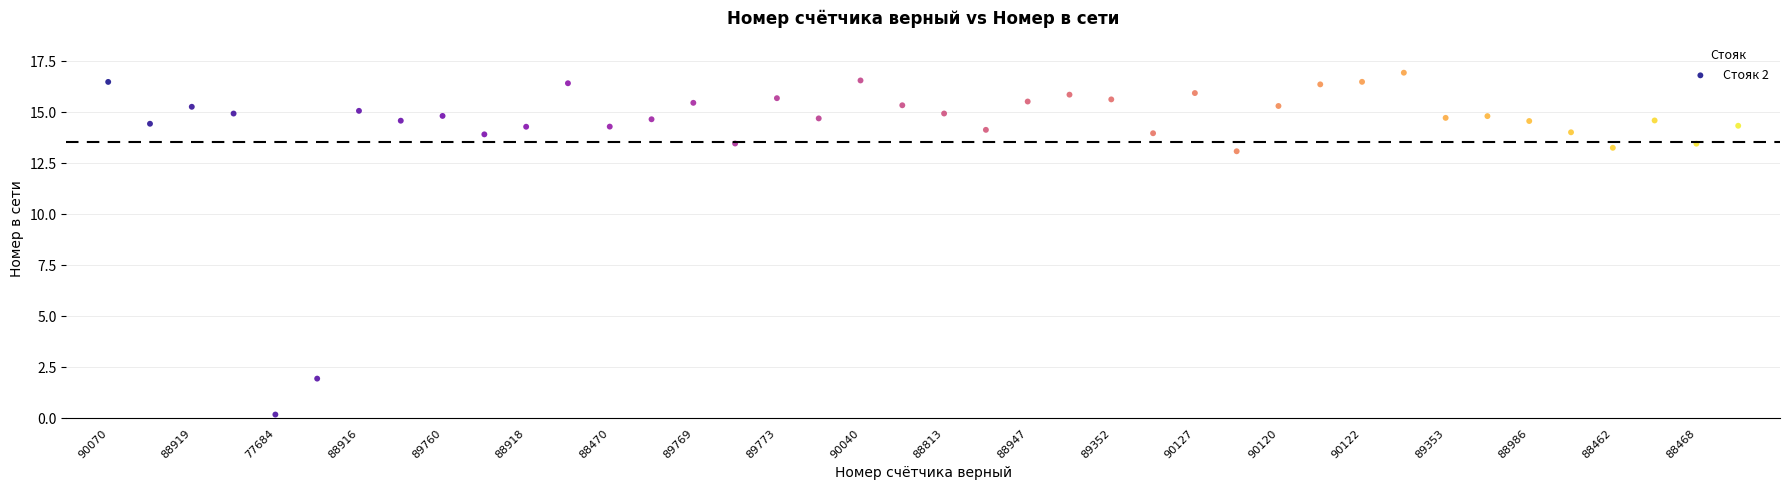

What is the range of Y values (max minus min)?

16.7